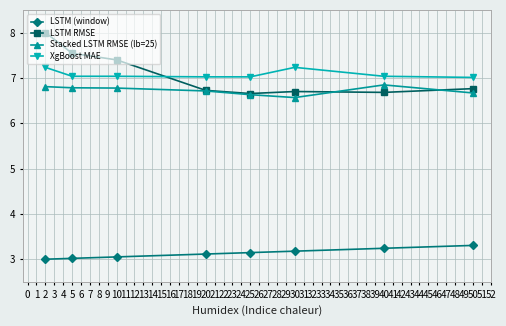

What is the spread (max minus min) of values at 50?

3.7